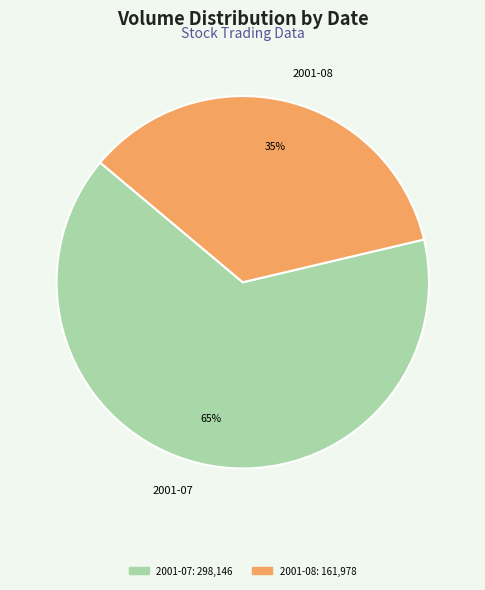

True or false: 2001-08 accounts for 44% of the total.

False